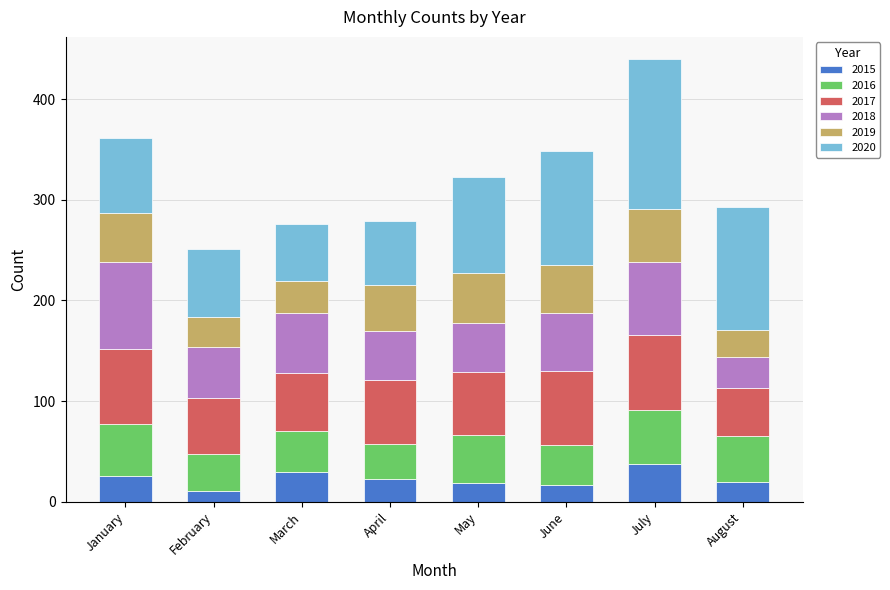

What is the highest value of the 2015 series?

37